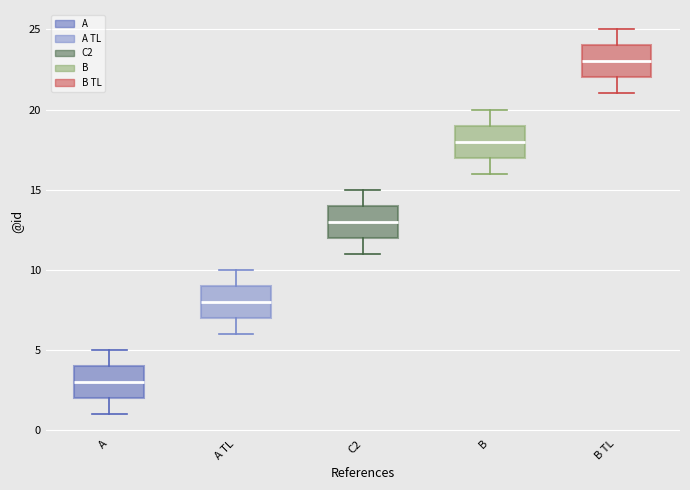

Reading left to right, transcribe this box plot: for each box, give where its median line is, the range the box spans, and where its two whiskers end, as read against the y-axis. The values are not printed on the chart, so give them approximately, as read against the axis.

A: median 3, box 2 to 4, whiskers 1 to 5
A TL: median 8, box 7 to 9, whiskers 6 to 10
C2: median 13, box 12 to 14, whiskers 11 to 15
B: median 18, box 17 to 19, whiskers 16 to 20
B TL: median 23, box 22 to 24, whiskers 21 to 25